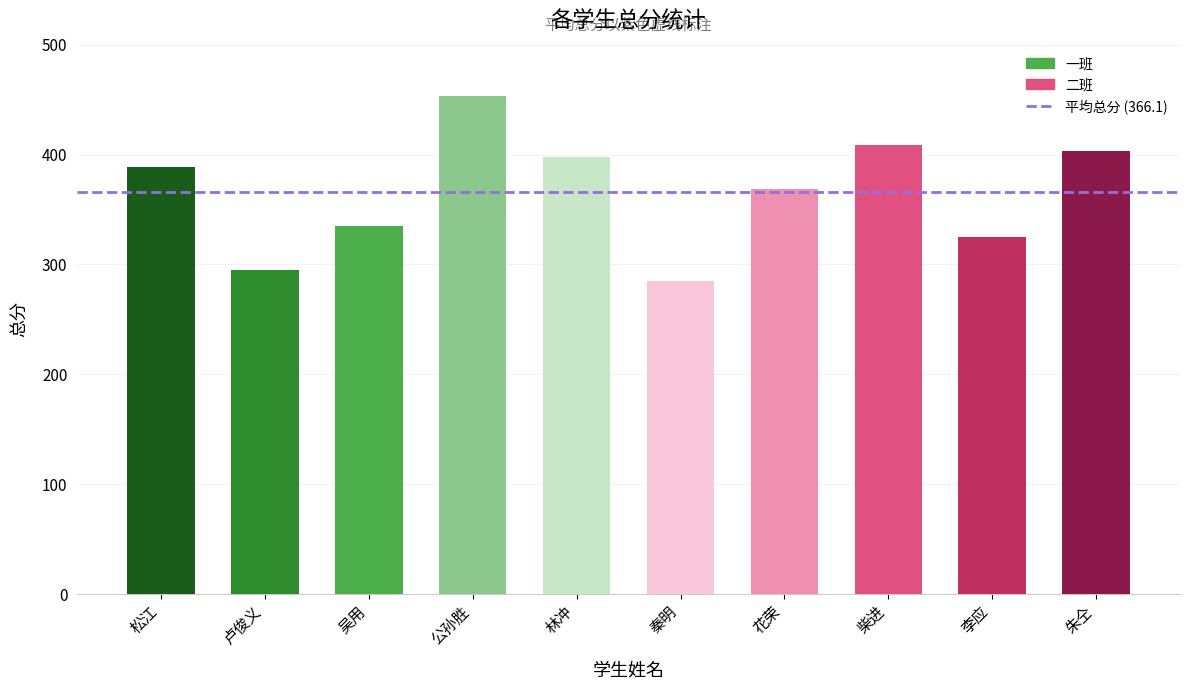

What is the greatest value displayed?

453